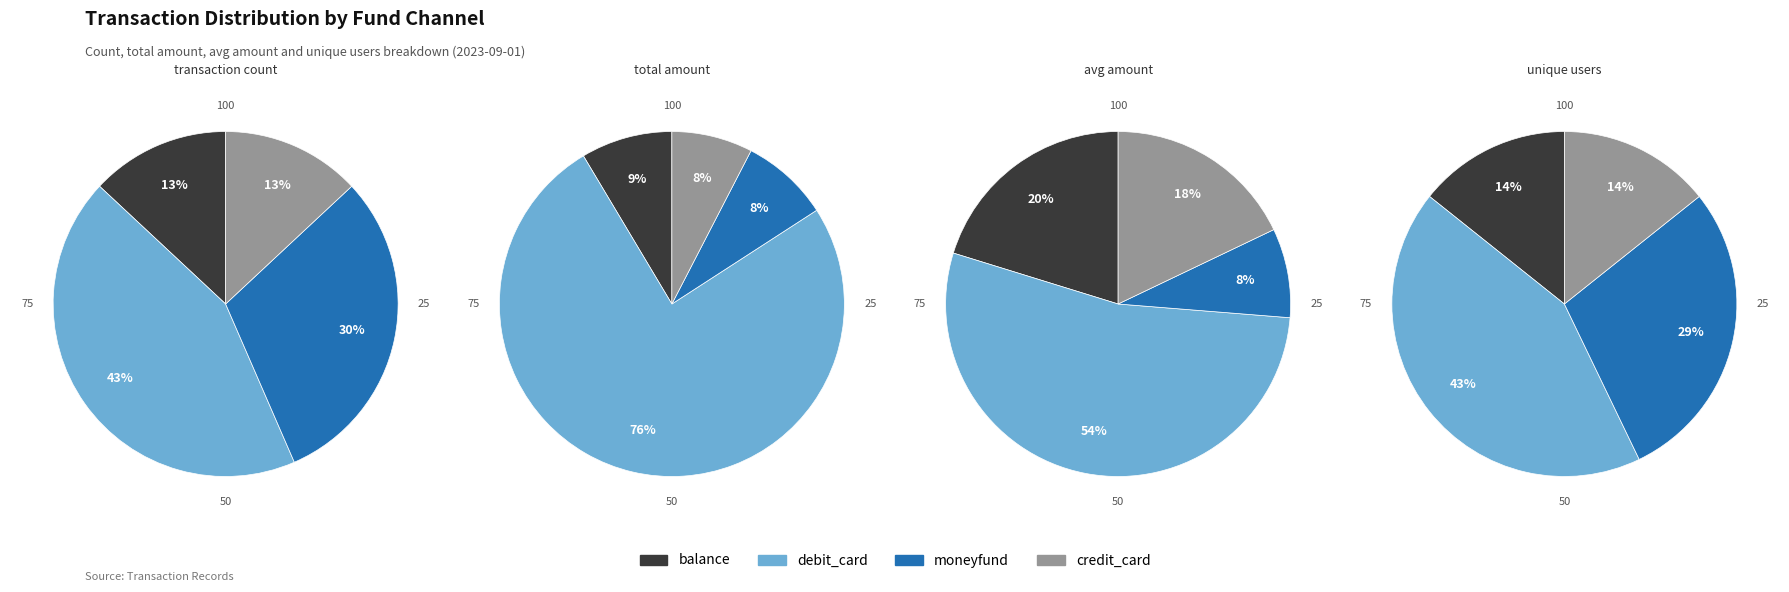

Is balance the majority of the pie?

No